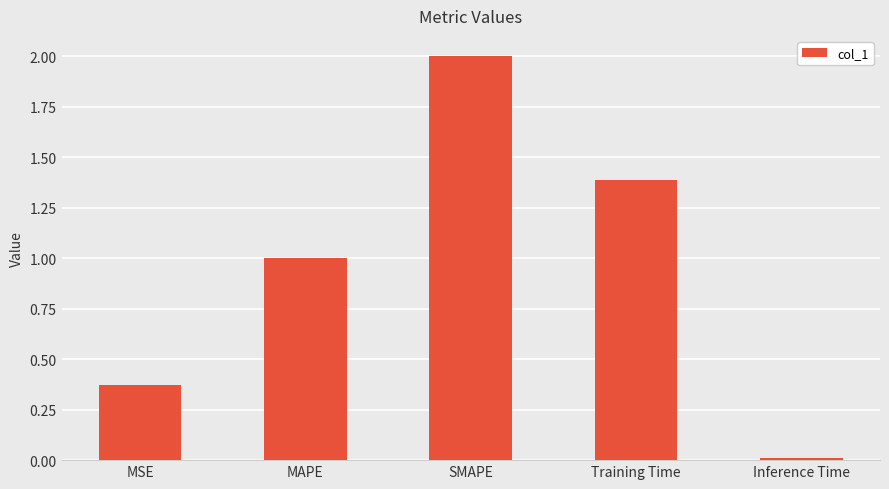

How many bars are there in total?

5